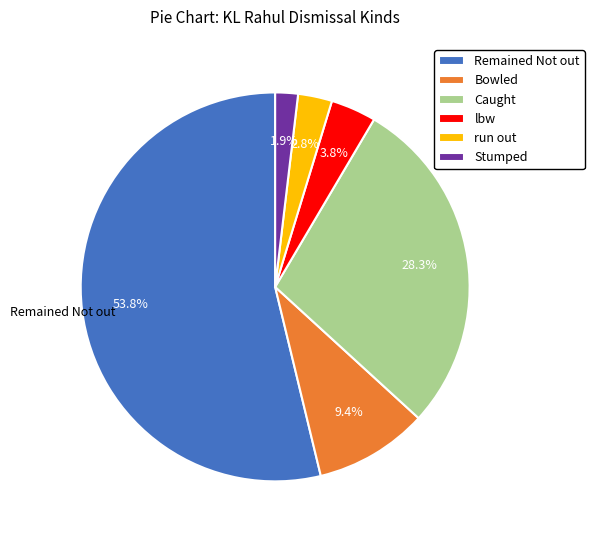

Does any single category account for the majority?

Yes